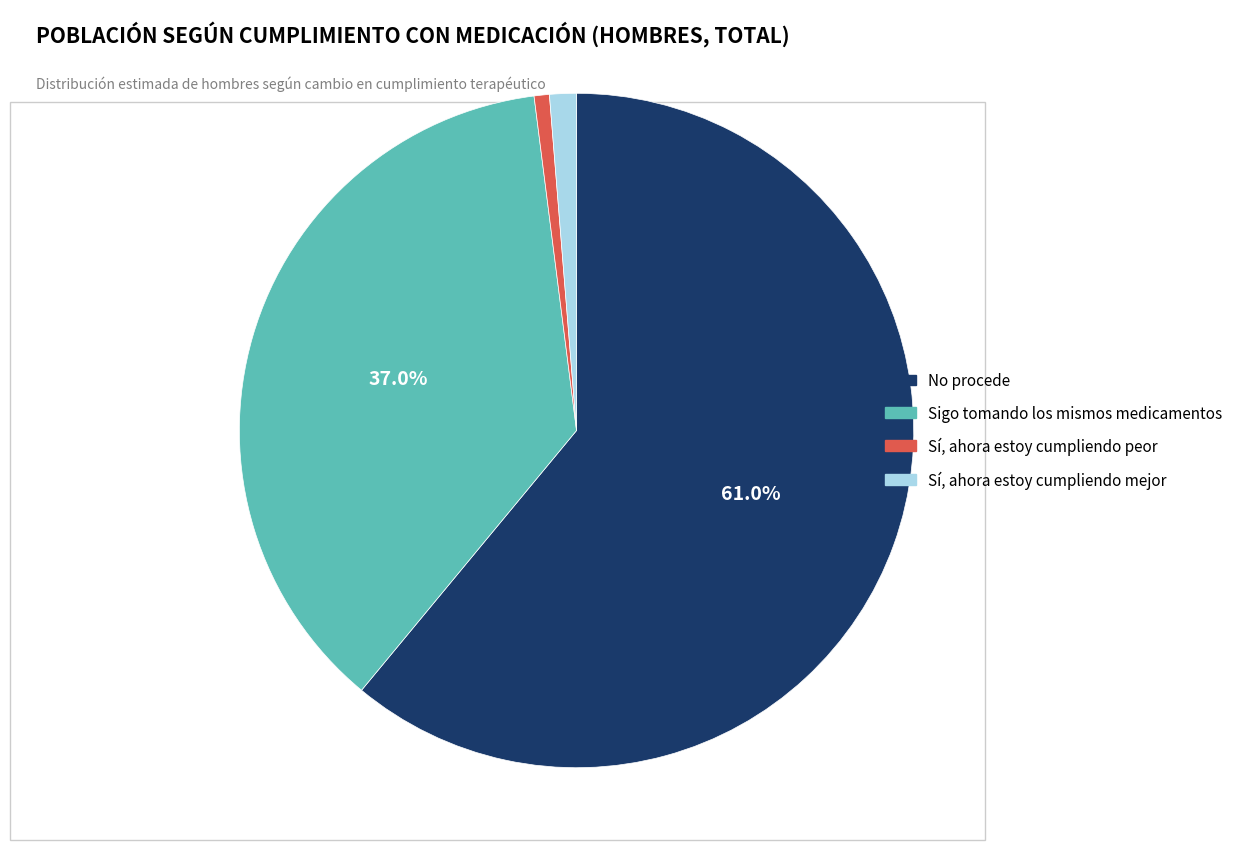

What is the smallest slice in the pie chart?

Sí, ahora estoy cumpliendo peor